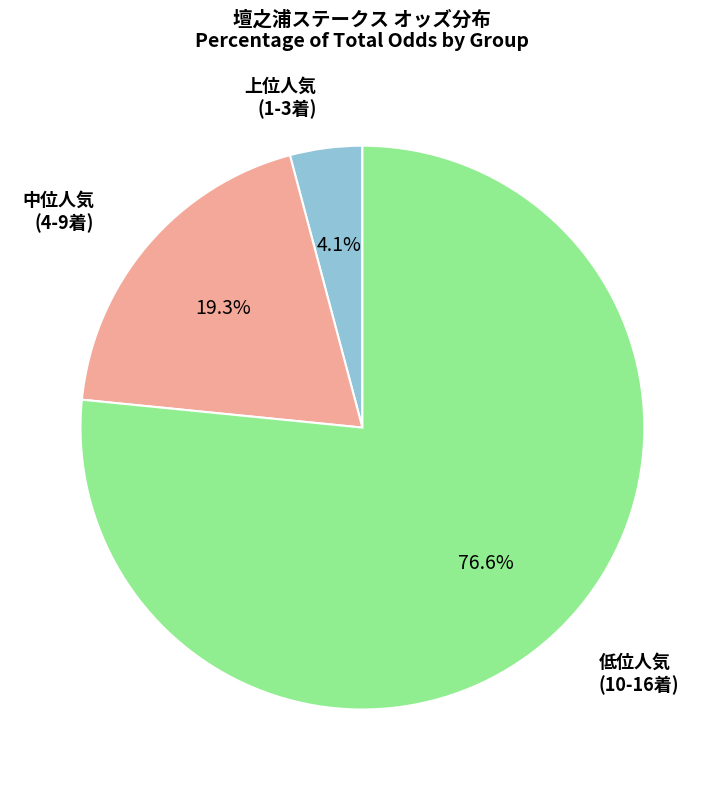

Does any single category account for the majority?

Yes